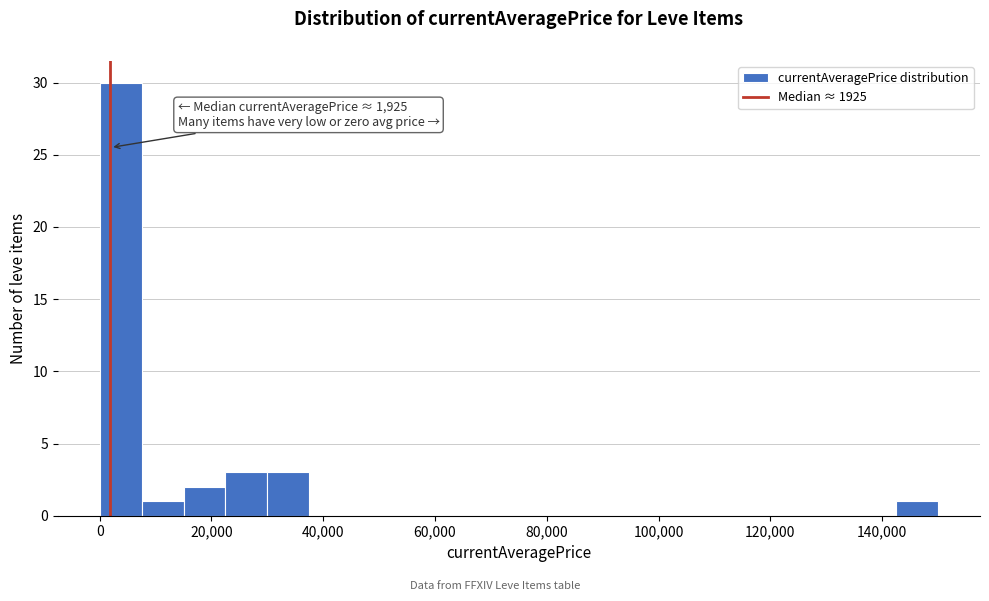

Around what value on the x-axis is the tallest bar? Give the approximate position of its centre, as read against the axis.

4000